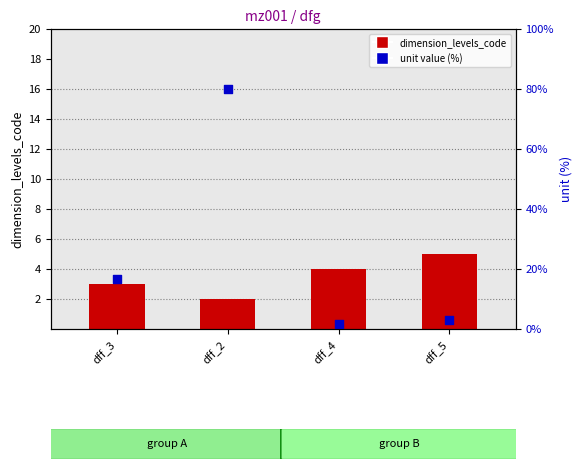

Approximately how many times larger is the value at dff_2 compared to dff_3?

4.8